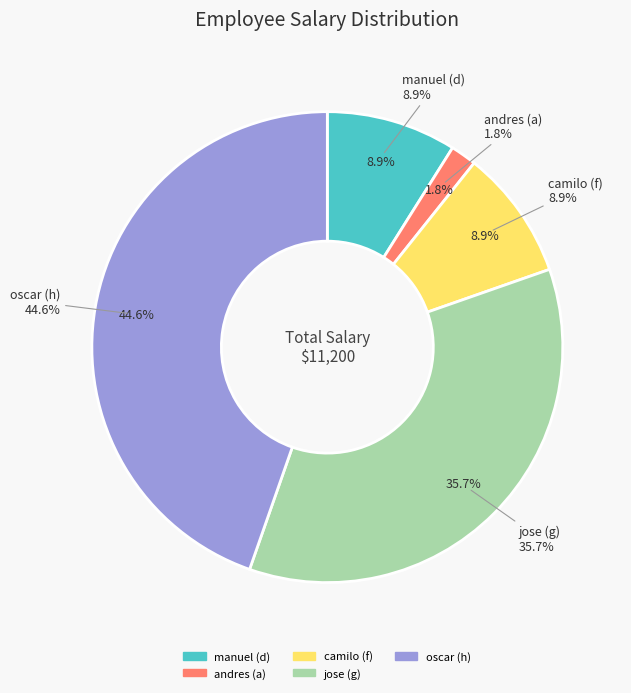

Rank the categories by value from lowest to highest.

andres (a), manuel (d), camilo (f), jose (g), oscar (h)